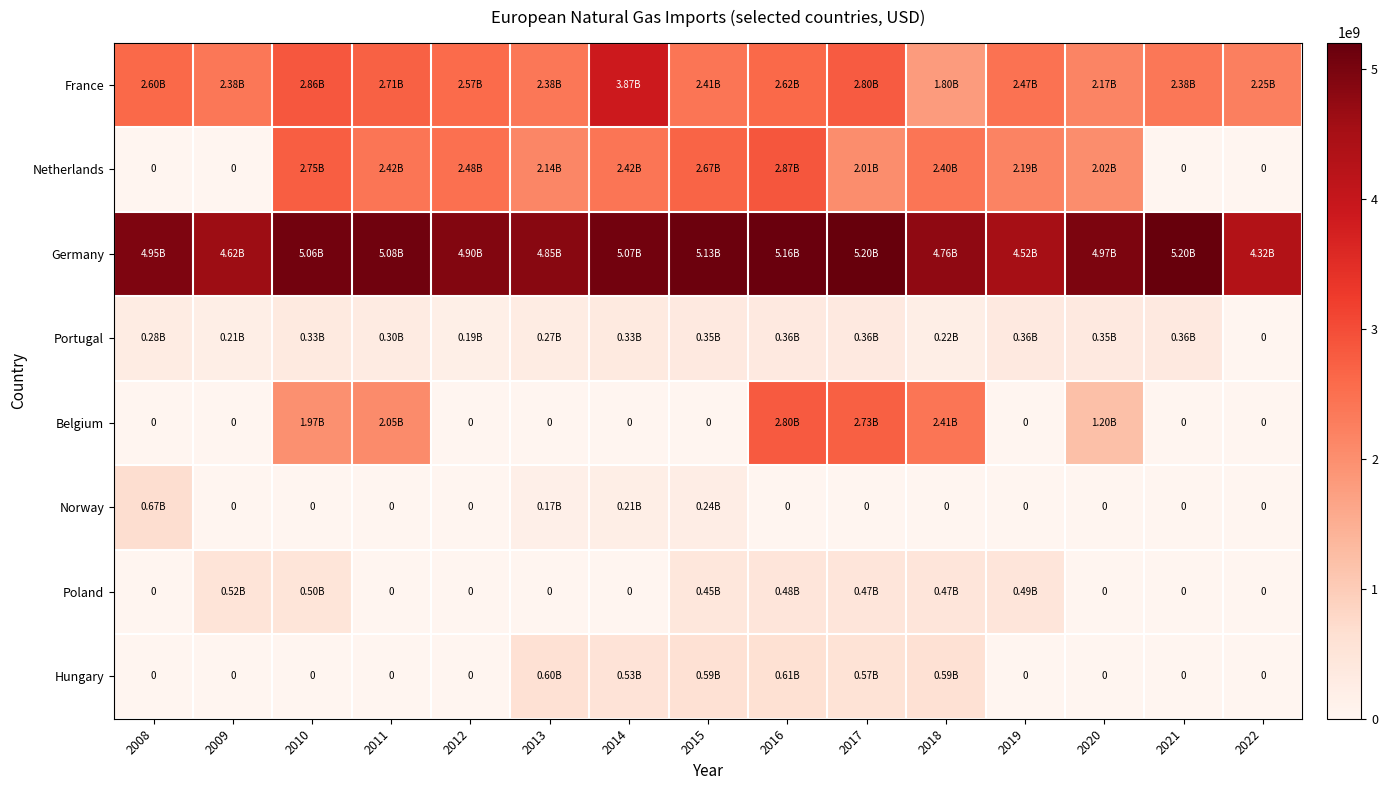

At which label does Hungary reach its minimum?

2008